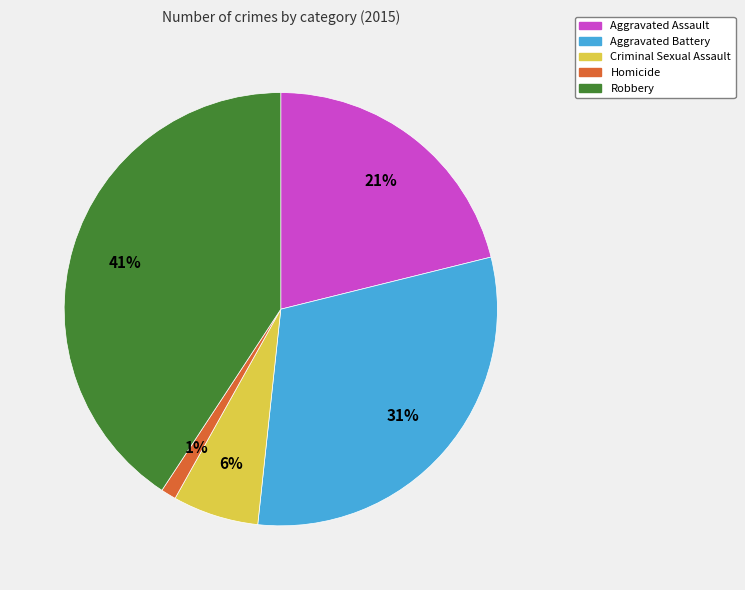

What is the ratio of the value at Aggravated Assault to the value at Robbery?

0.5